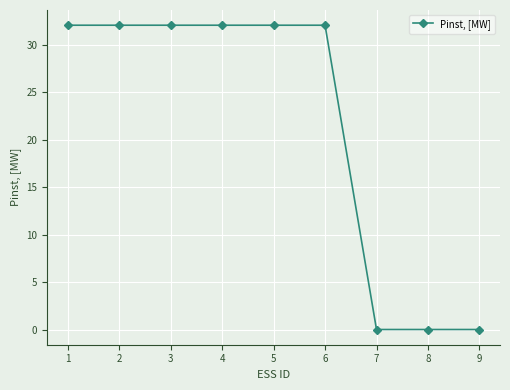

What is the average value?

21.4